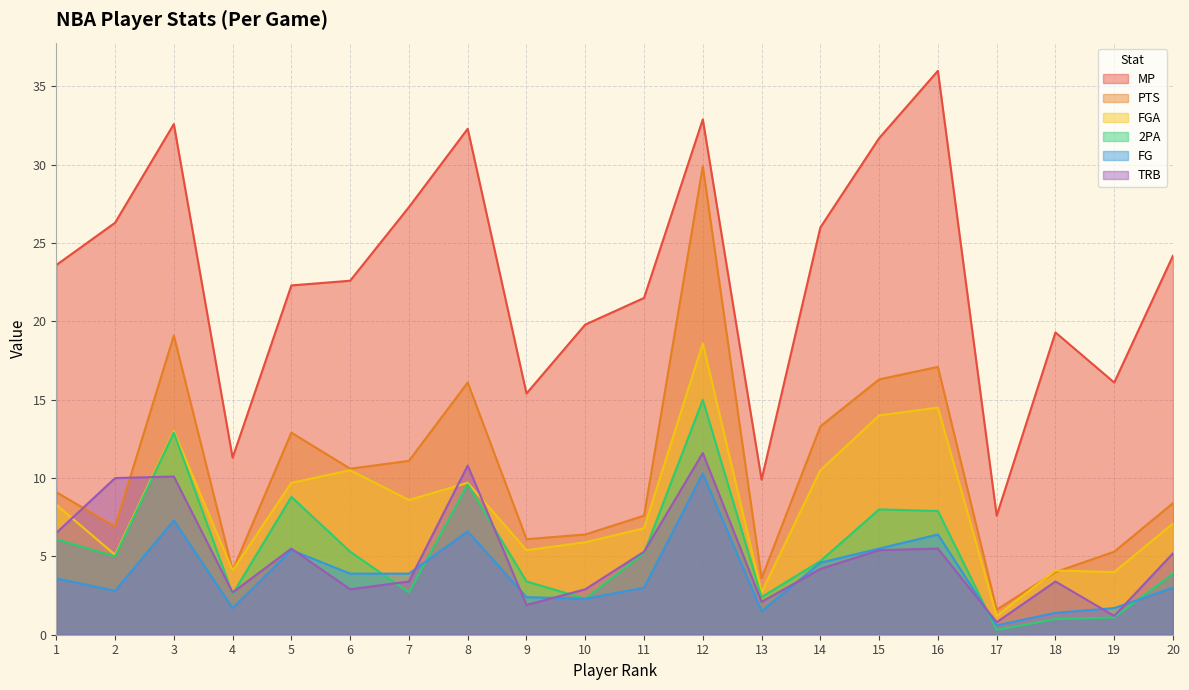

True or false: PTS has more than 2 interior local peaks.

True